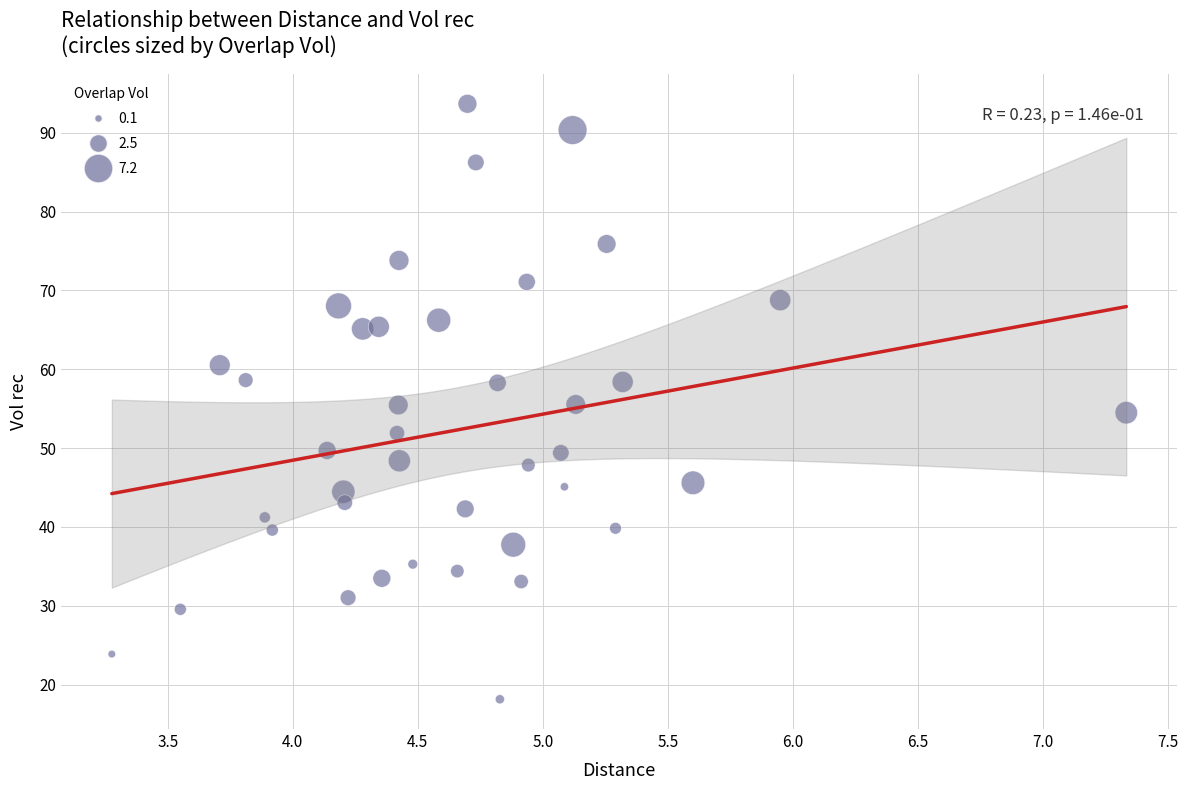

What is the range of X values (max minus min)?

4.1